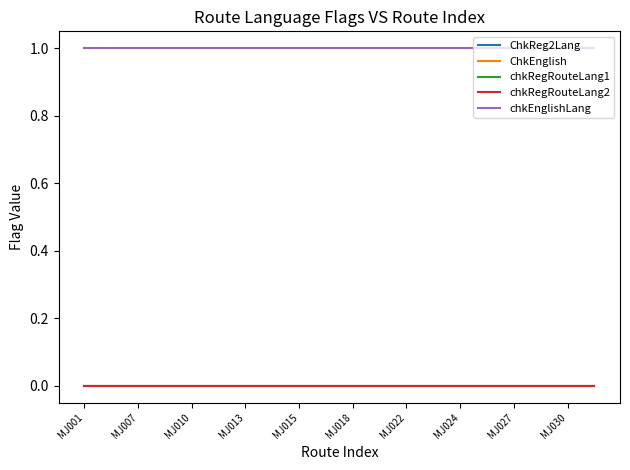

Is this an area chart (filled region under the line)?

No